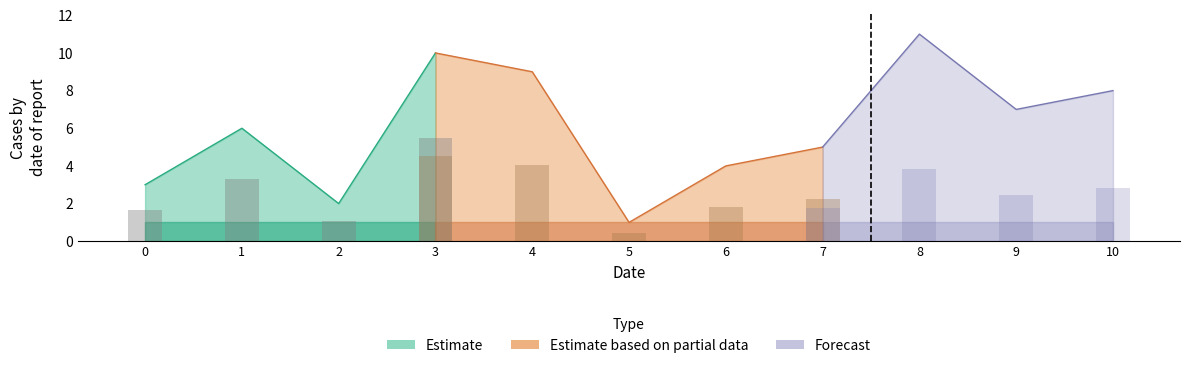

How many data points in j are above 6?

5